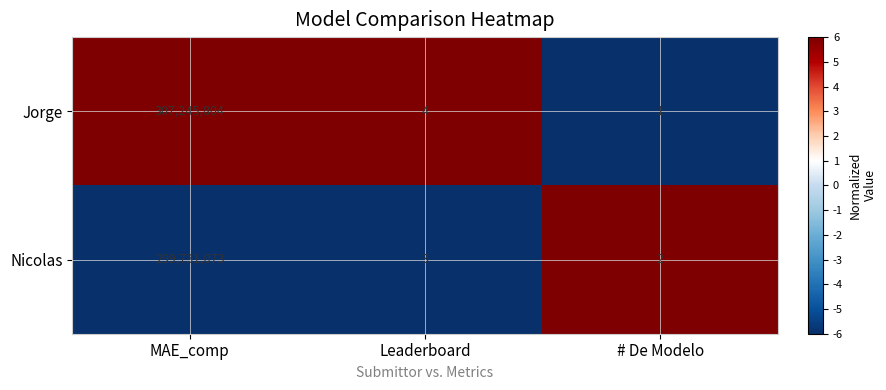

At which category does the chart reach its minimum across all series?

# De Modelo